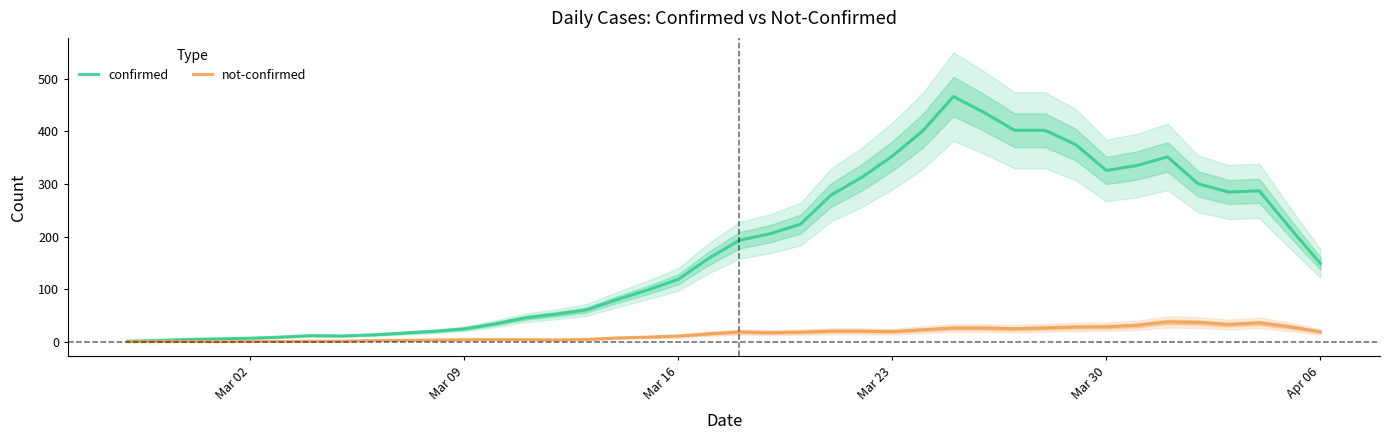

What is the average value of the not-confirmed series?

15.1